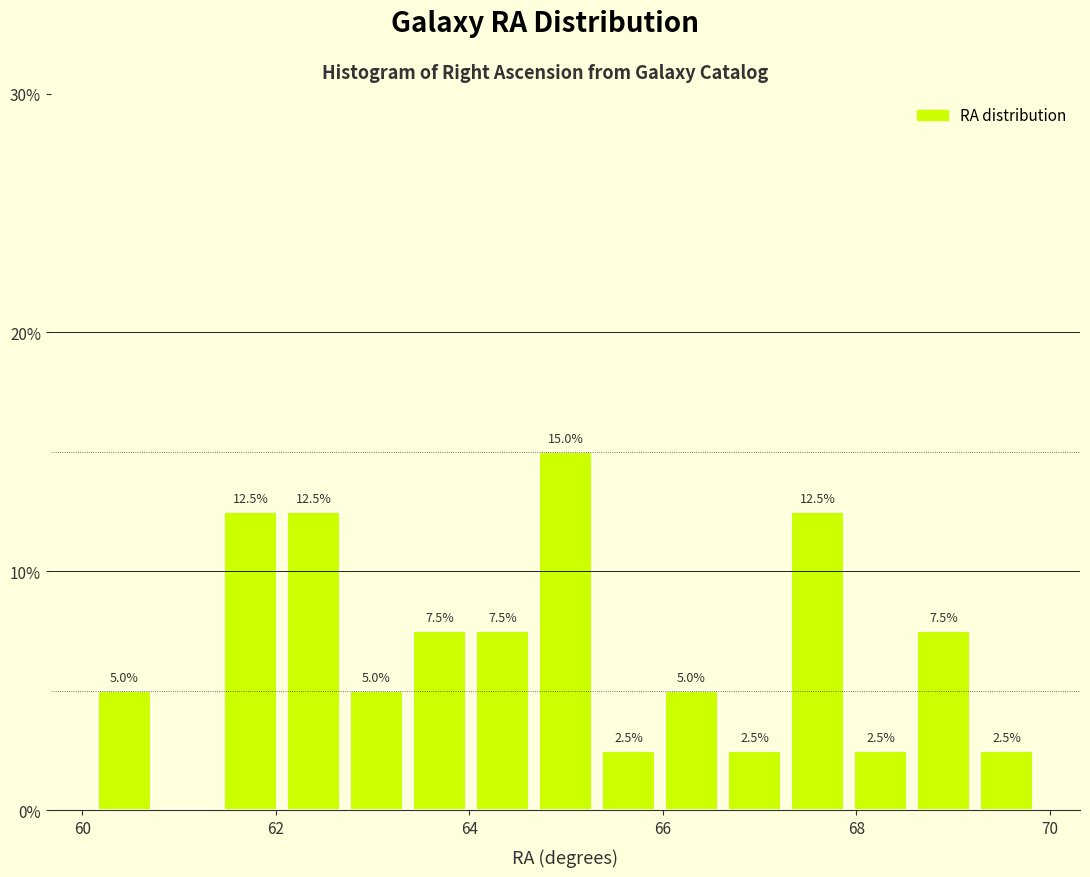

Around what value on the x-axis is the tallest bar? Give the approximate position of its centre, as read against the axis.

65.0